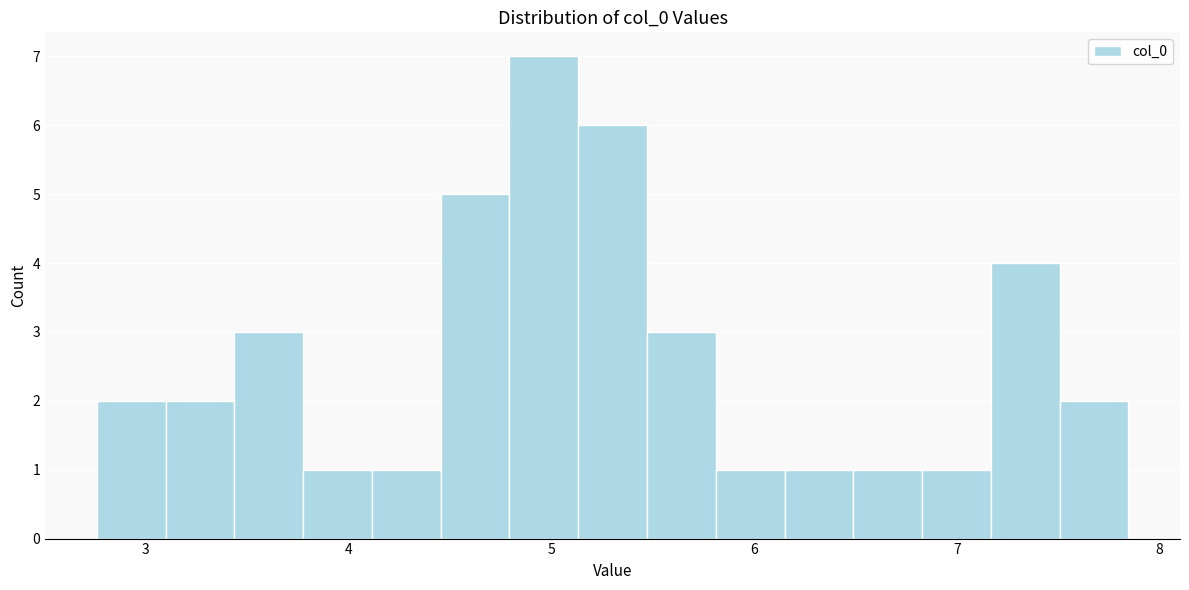

Read against the x-axis, roughly where is the centre of the tallest bar?

5.0